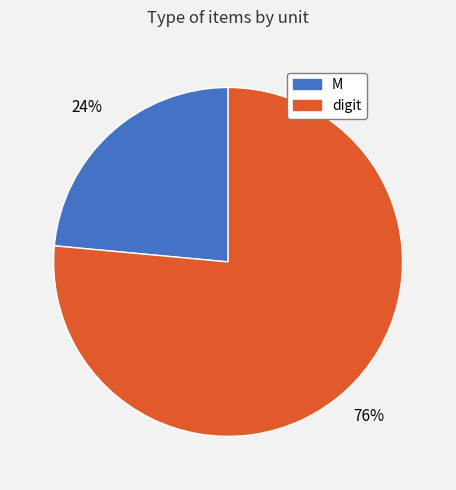

Is the sum of M and digit greater than half?

Yes